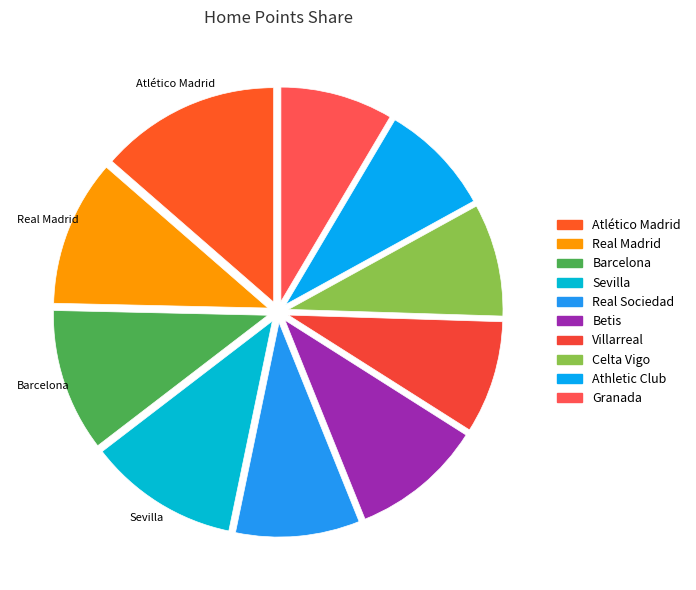

How many segments does this pie chart have?

10